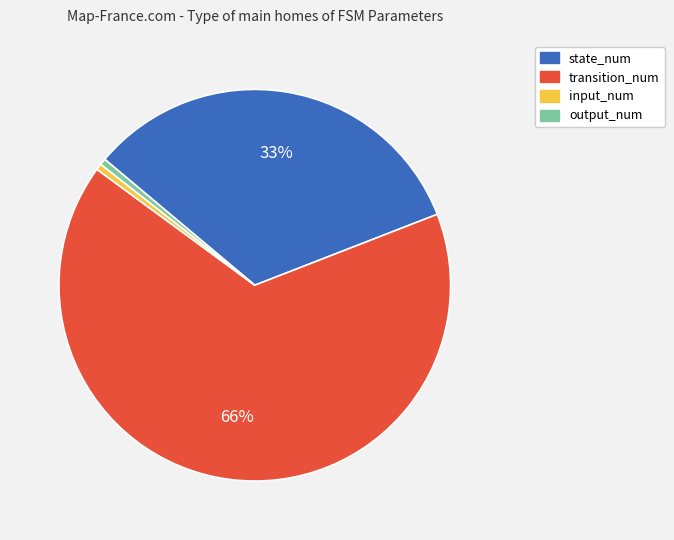

To the nearest percent, what is the average slice percentage?

25%